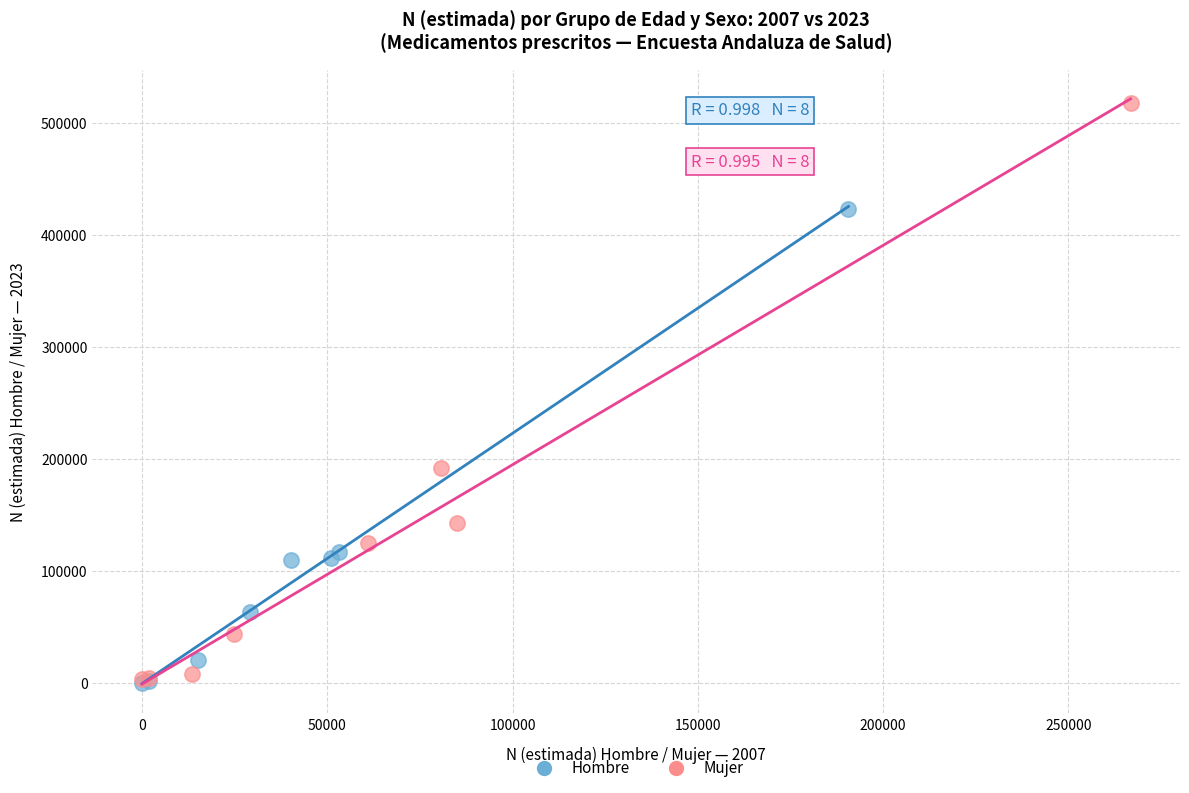

Which series has the widest spread of Y values?

Mujer